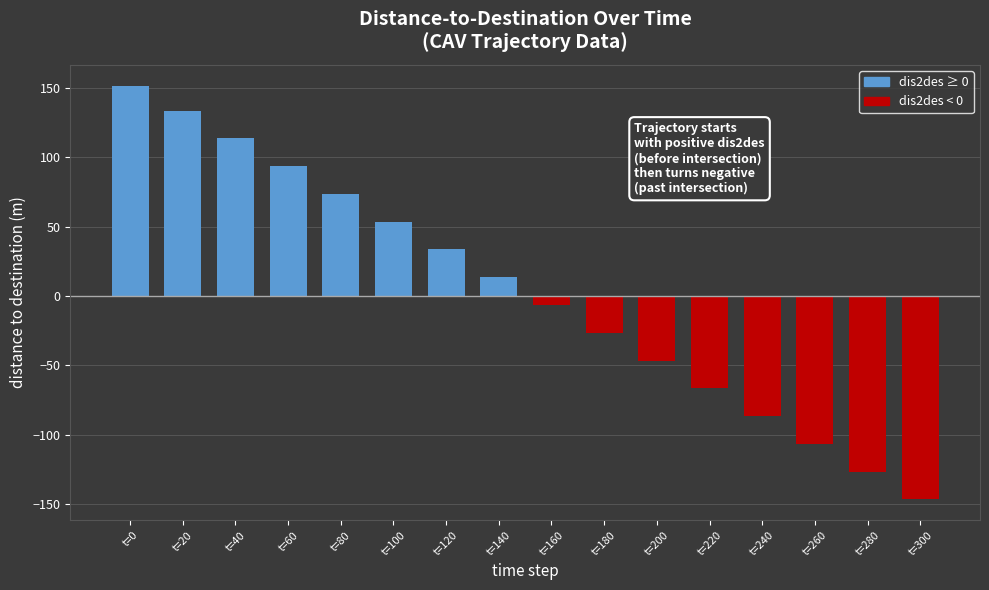

What is the difference between the values at t=120 and t=40?

80.0